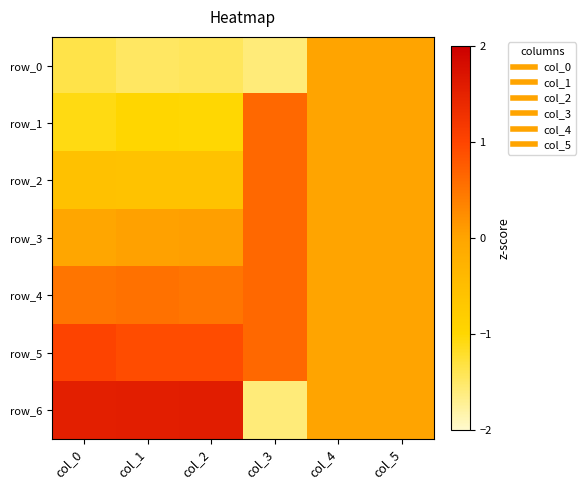

True or false: row_5 has a value of 0.6 at col_3.

True